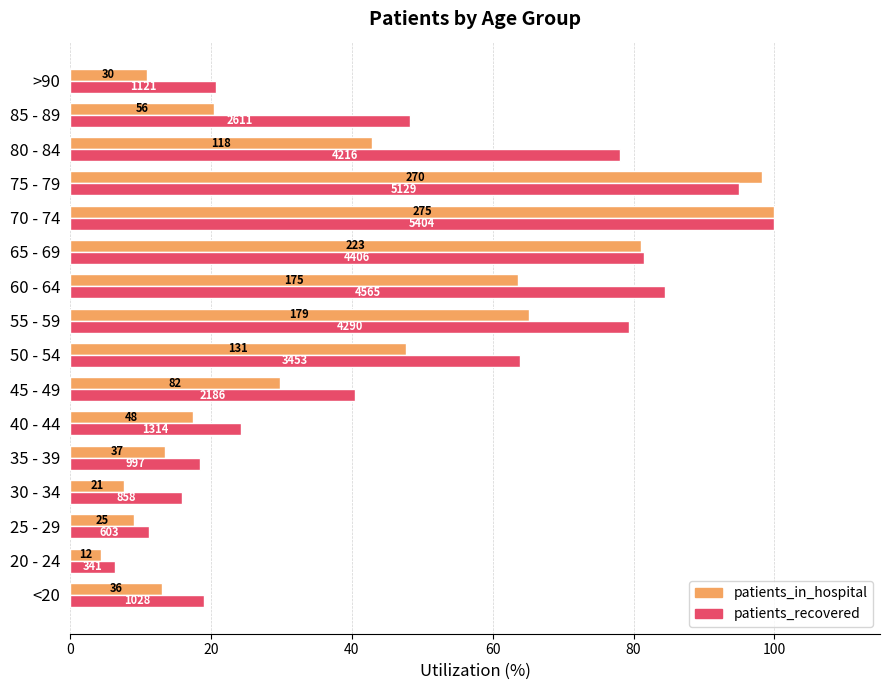

Which series has the largest range (max minus min)?

patients_in_hospital